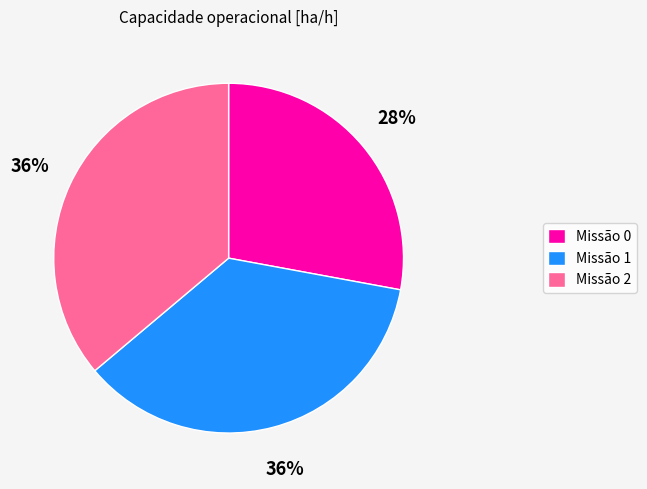

Is it true that Missão 2 is 29% of the pie?

False